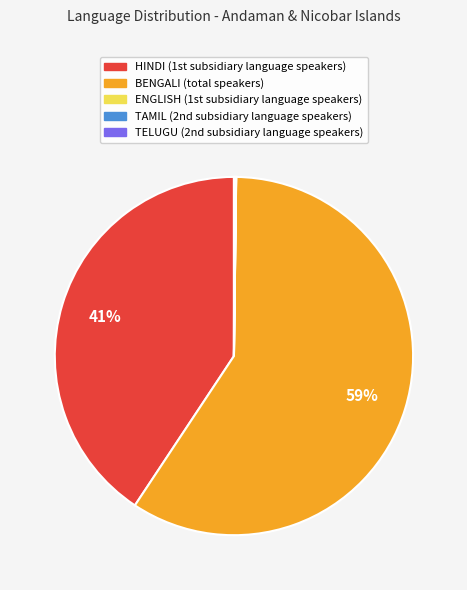

Is there a majority slice in this chart?

Yes